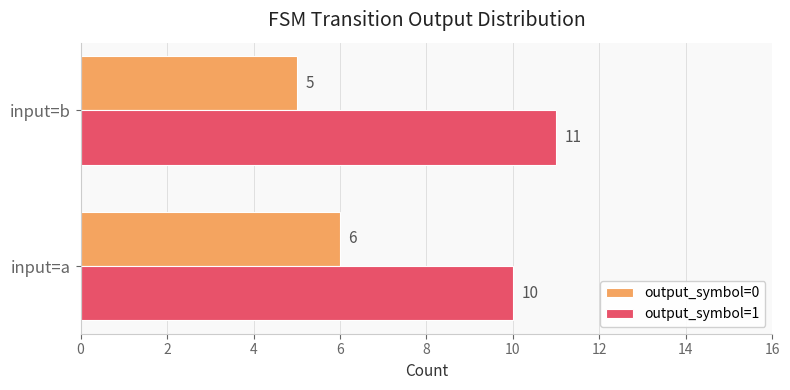

List the series in order of their peak value, highest first.

output_symbol=1, output_symbol=0